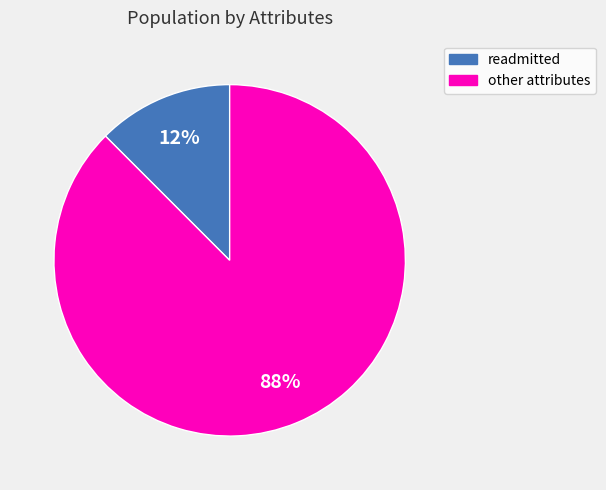

Rank the categories by value from highest to lowest.

other, readmitted